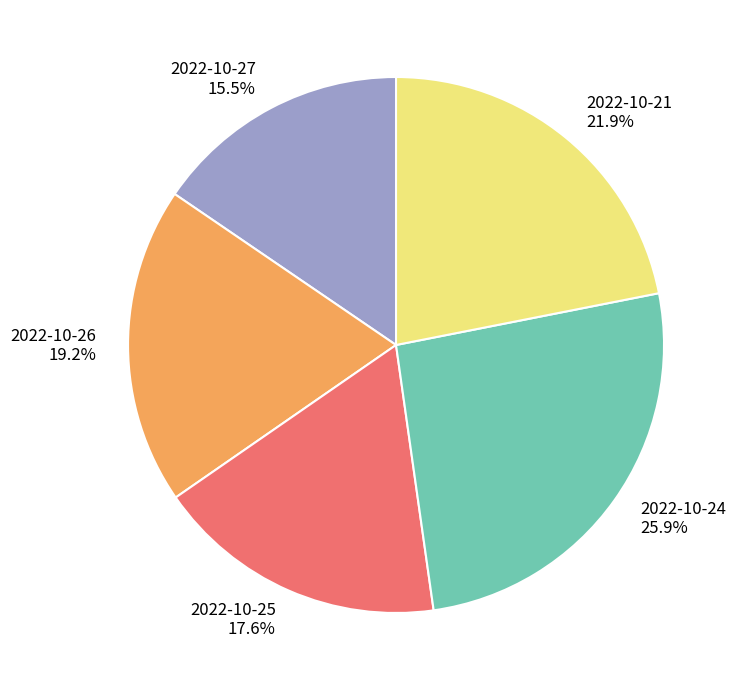

Combined, do 2022-10-26 and 2022-10-24 account for over 50%?

No